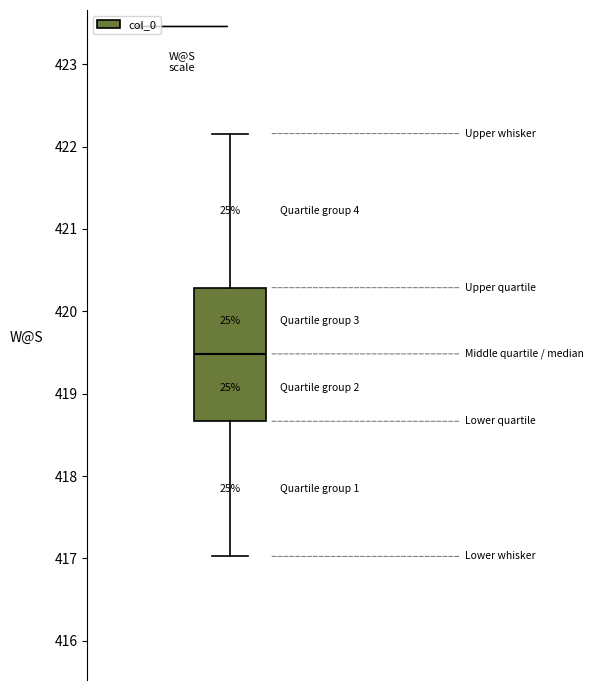

Transcribe this box plot: give where the median line is, the range the box spans, and where the two whiskers end, as read against the y-axis. The values are not printed on the chart, so give them approximately, as read against the axis.

median 419.5, box 418.7 to 420.3, whiskers 417.0 to 422.2